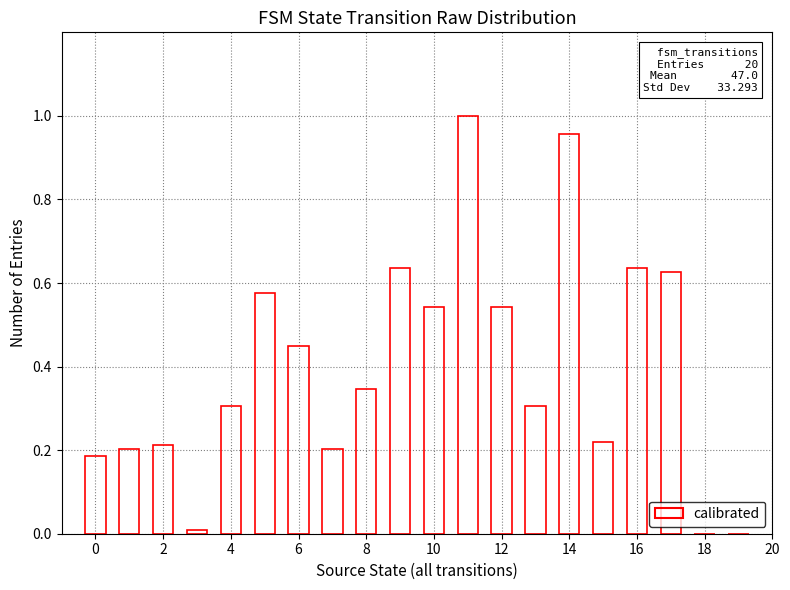

Count the number of categories in the chart.

20